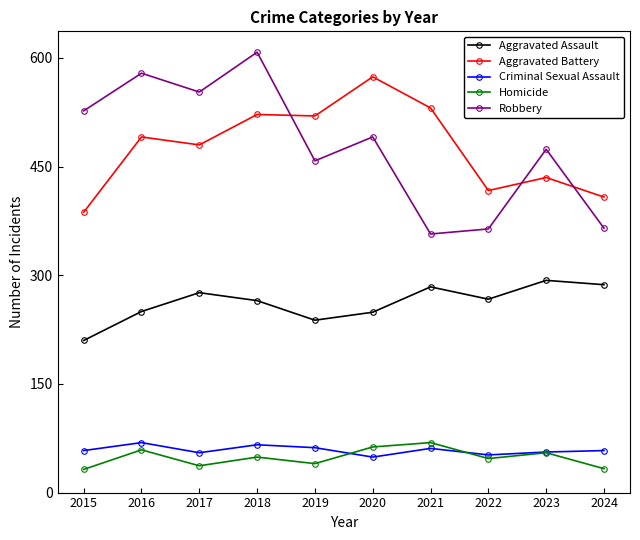

The value of Criminal Sexual Assault at 2018 is 66. True or false?

True